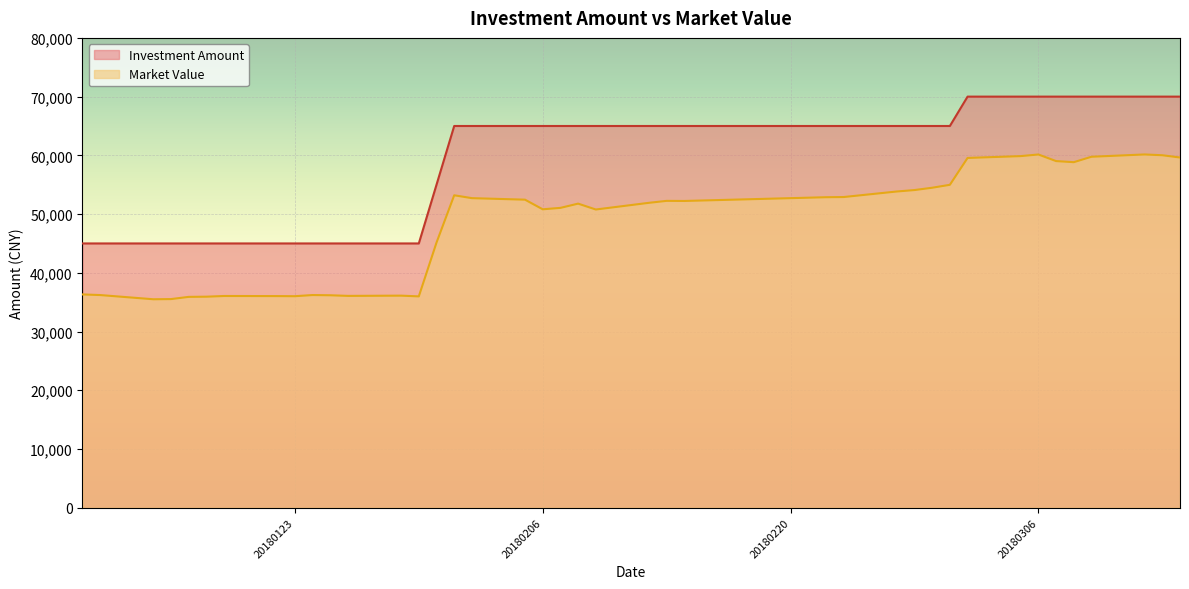

What is the spread (max minus min) of values at 20180117?

9096.5